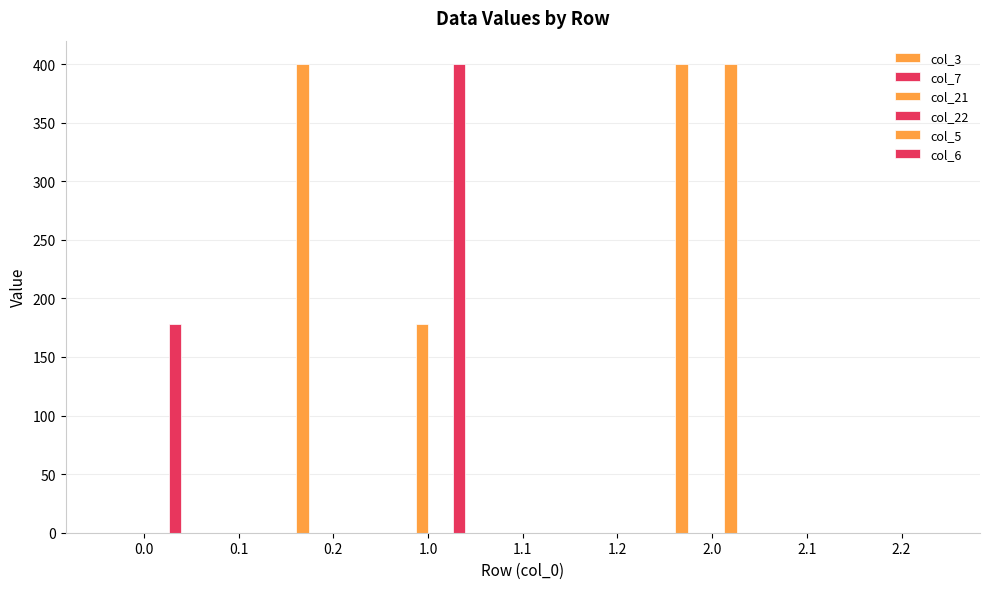

How many values in the col_3 series exceed 0?

2